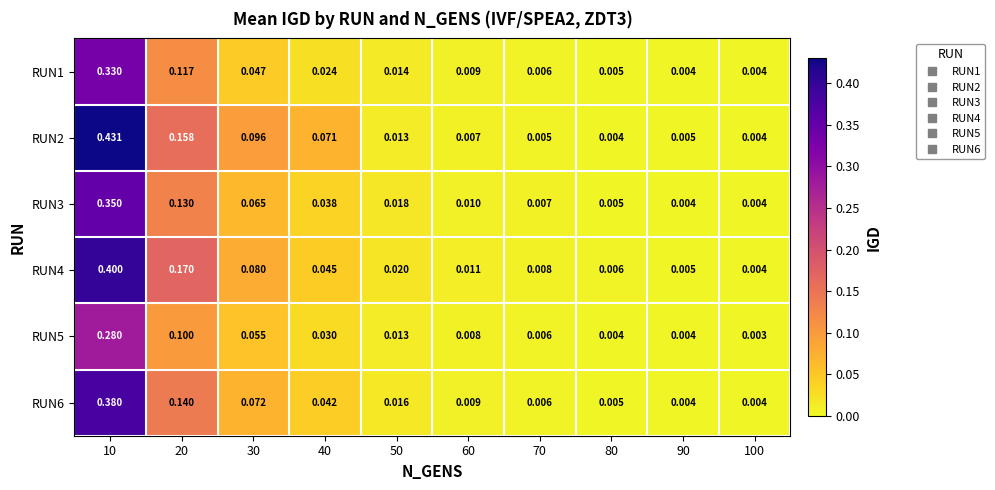

How many data points does each series have?

10